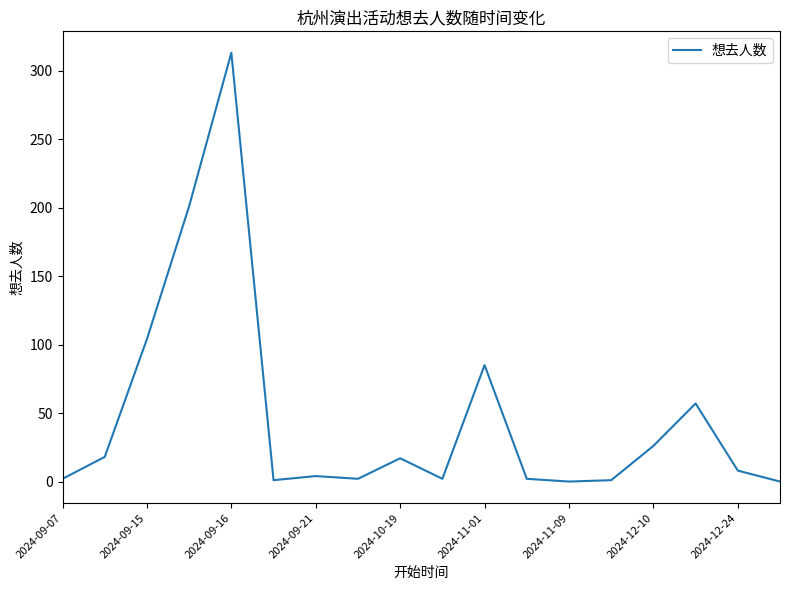

What is the maximum value shown in the chart?

313